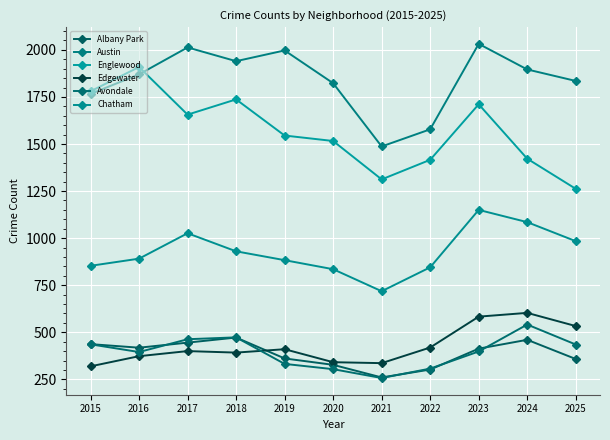

Which series ends up on top after the final intersection of Albany Park and Avondale?

Avondale